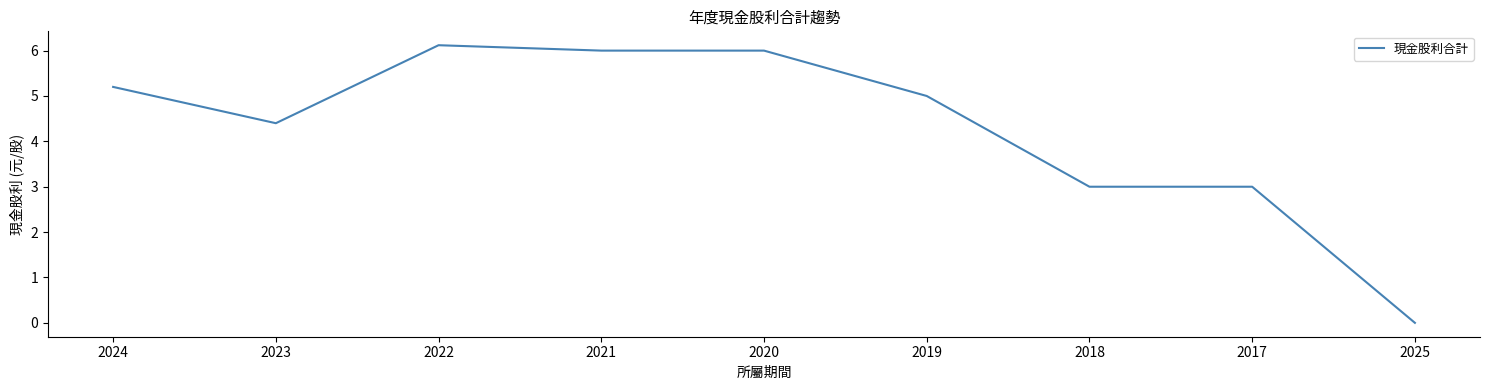

Read the value at 2017.

3.0